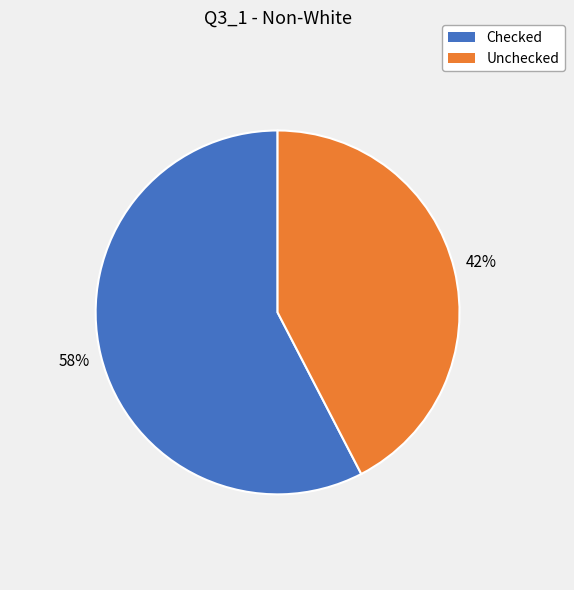

Is the sum of Checked and Unchecked greater than half?

Yes